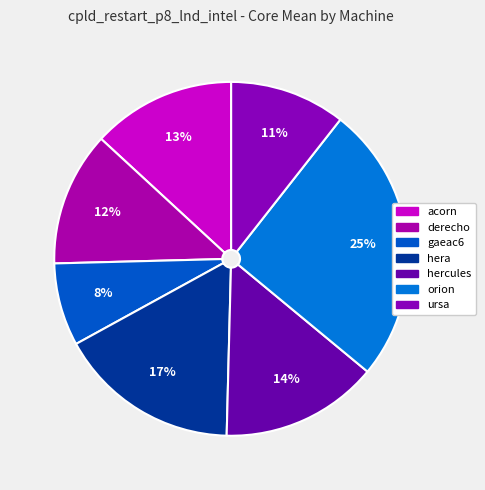

What portion of the pie excludes gaeac6?

92.4%